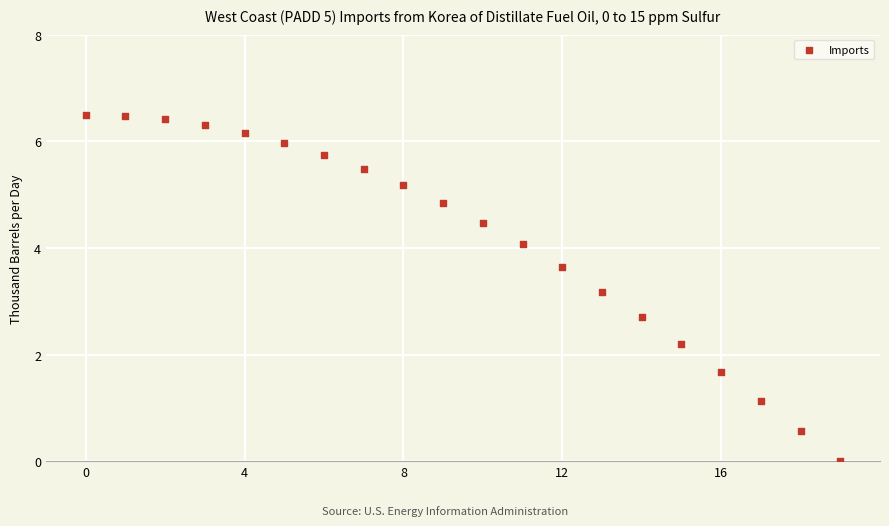

What Y value in the scatter plot is closest to 3?

3.2